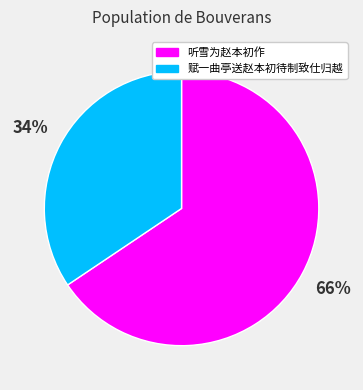

How many slices are in this pie chart?

2